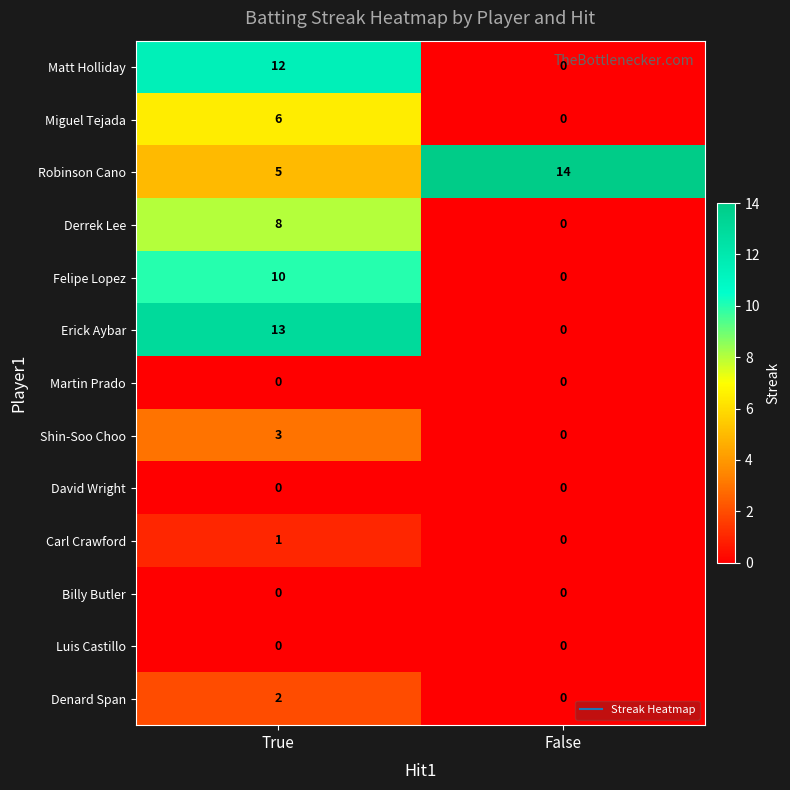

What is the spread (max minus min) of values at False?

14